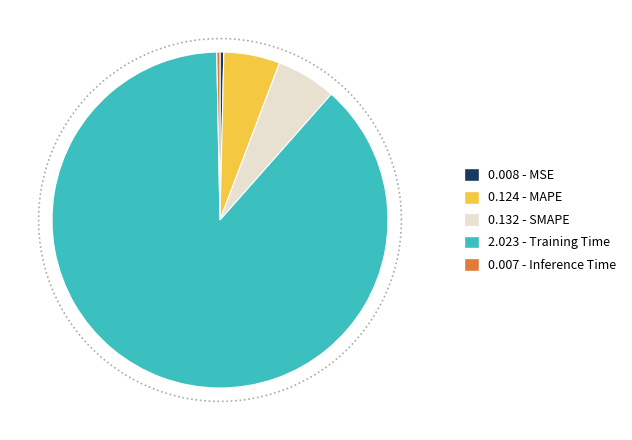

Combined, do MAPE and SMAPE account for over 50%?

No